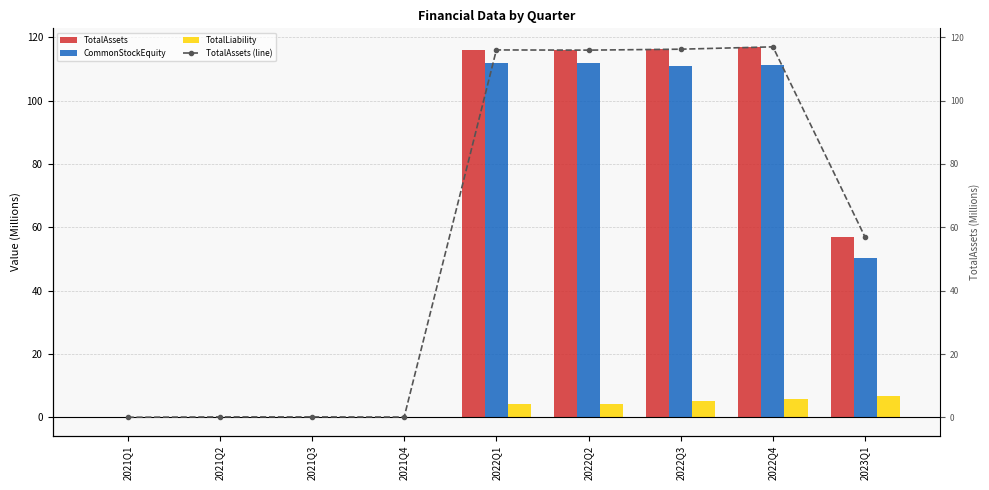

How many values in the CommonStockEquity series exceed 50?

5